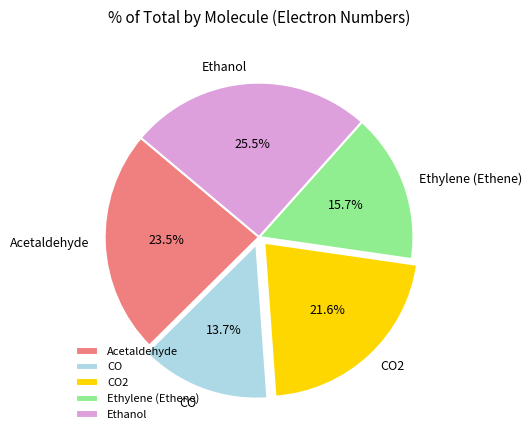

Between Acetaldehyde and CO2, which is larger?

Acetaldehyde